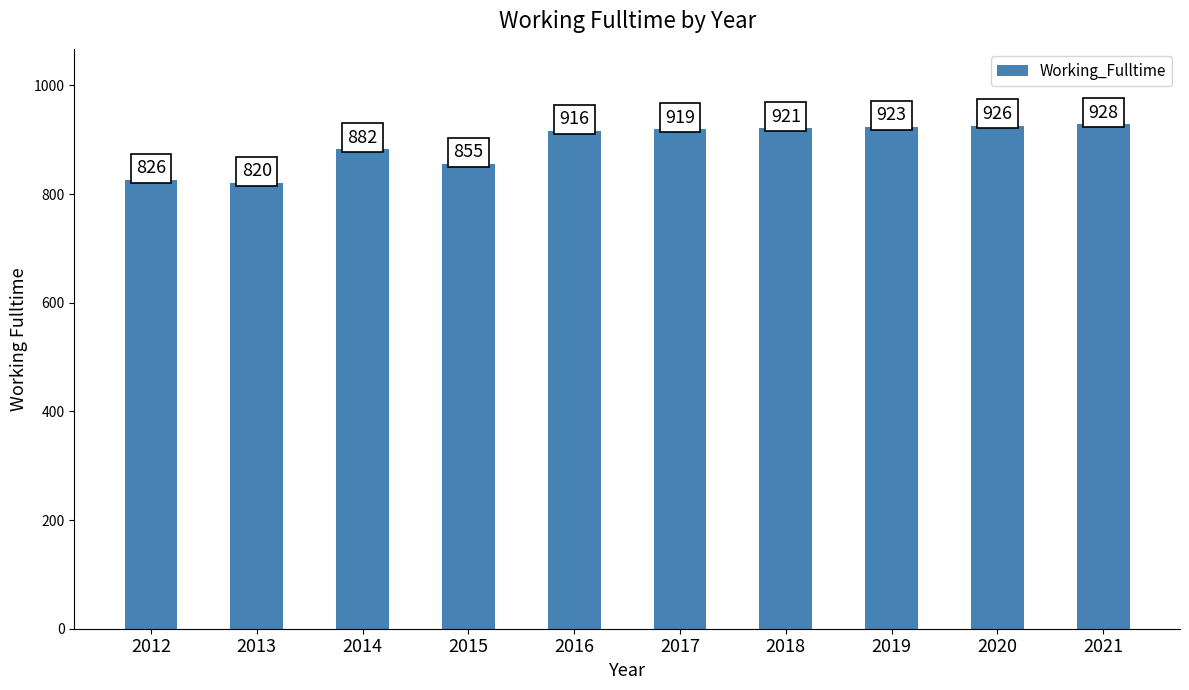

How many data points are less than 919?

5